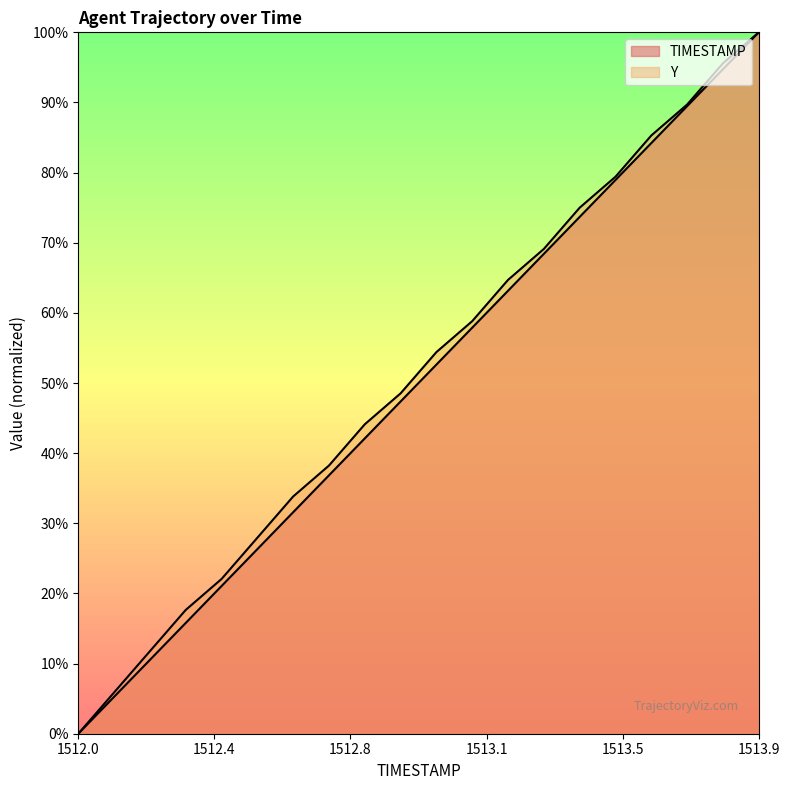

Between 1512.5 and 1513.3, which series saw the biggest shift?

TIMESTAMP